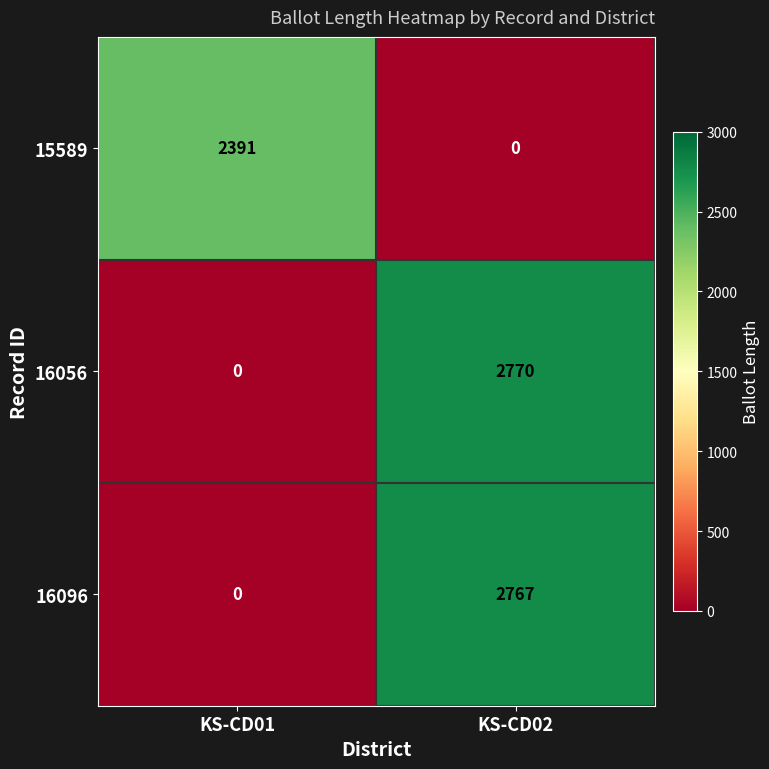

Reading left to right, list all the values displayed in this chart.

15589: KS-CD01=2391	KS-CD02=0
16056: KS-CD01=0	KS-CD02=2770
16096: KS-CD01=0	KS-CD02=2767